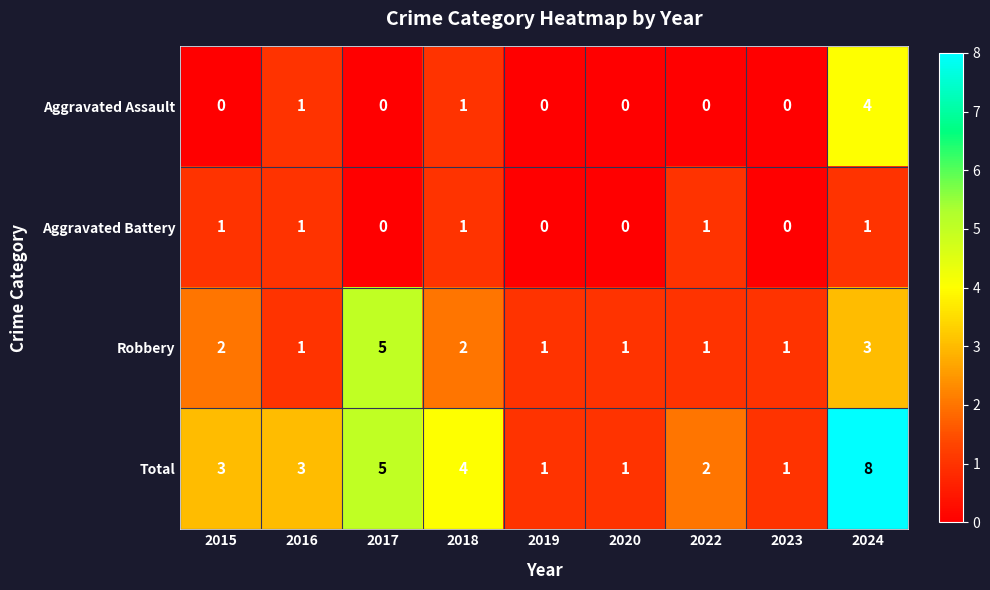

List the series in order of their peak value, highest first.

Total, Robbery, Aggravated Assault, Aggravated Battery